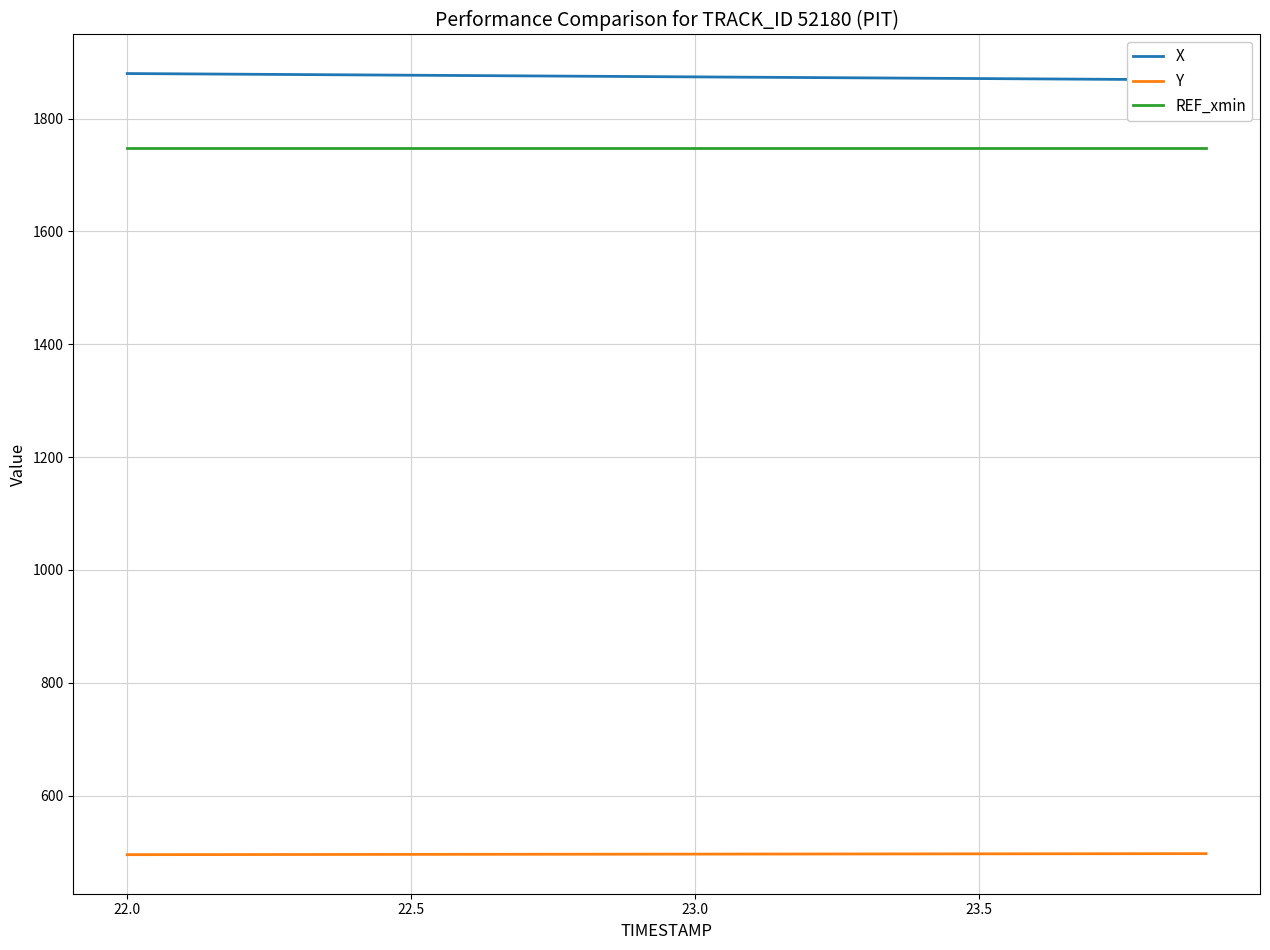

Reading left to right, extract all data points from this chart.

X: 1879.8	1879.2	1878.6	1878.0	1877.4	1876.8	1876.2	1875.6	1875.0	1874.5	1873.9	1873.3	1872.7	1872.1	1871.5	1870.9	1870.3	1869.7	1869.1	1868.5
Y: 495.5	495.6	495.7	495.8	495.9	496.0	496.1	496.2	496.3	496.4	496.5	496.6	496.7	496.8	496.9	497.0	497.1	497.2	497.3	497.4
REF_xmin: 1747.9	1747.9	1747.9	1747.9	1747.9	1747.9	1747.9	1747.9	1747.9	1747.9	1747.9	1747.9	1747.9	1747.9	1747.9	1747.9	1747.9	1747.9	1747.9	1747.9